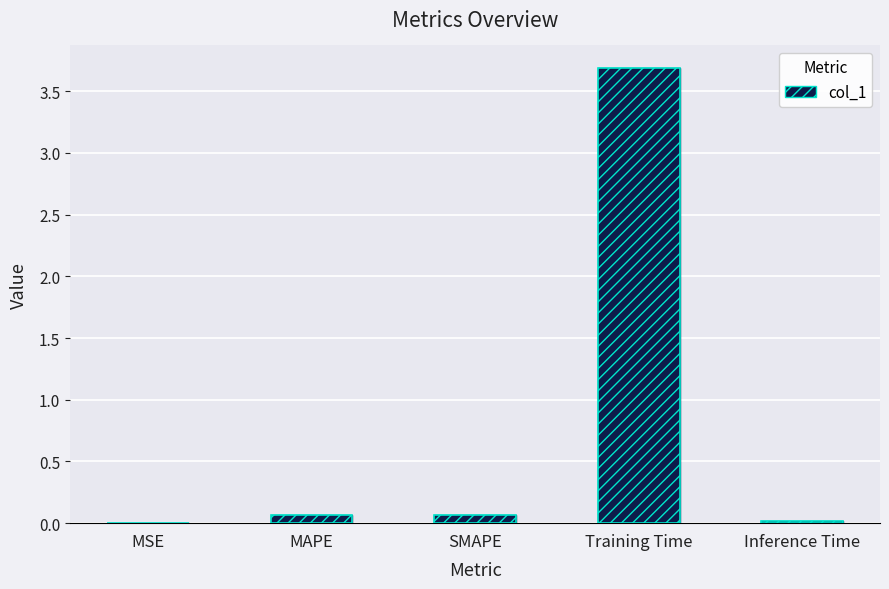

What is the maximum value shown in the chart?

3.7